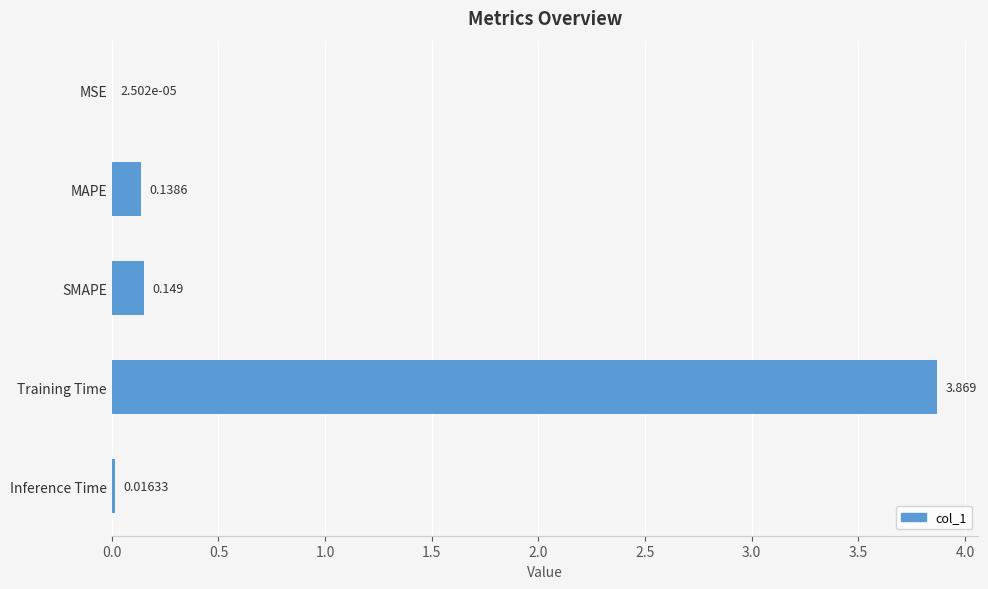

What is the average value?

0.8